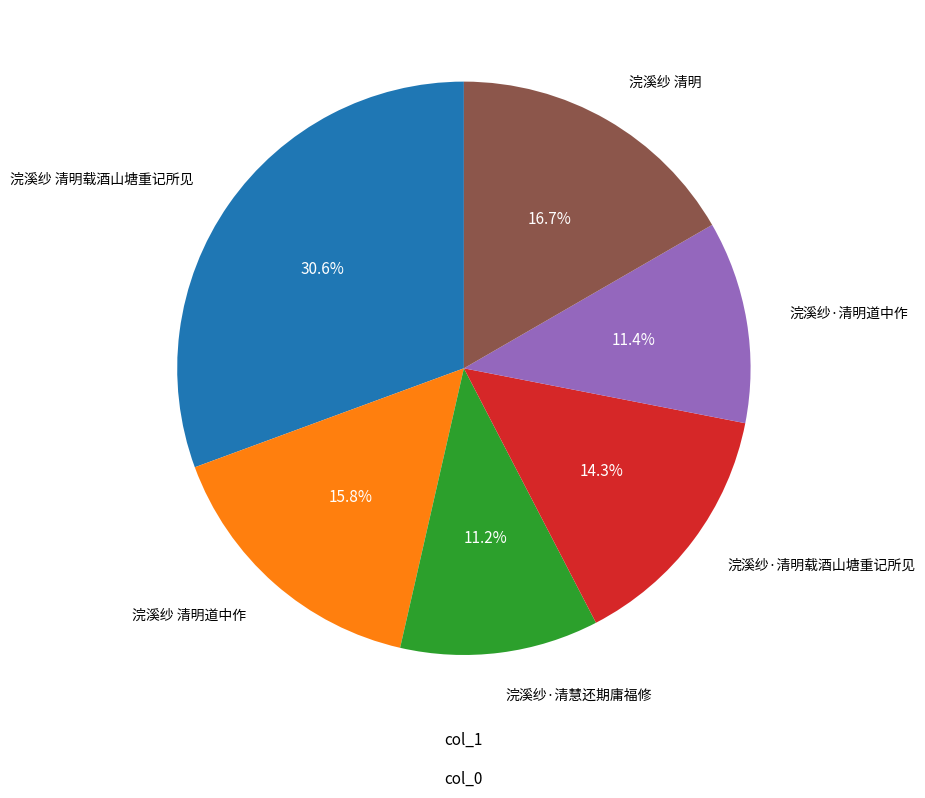

Is there any slice that represents more than half of the pie?

No